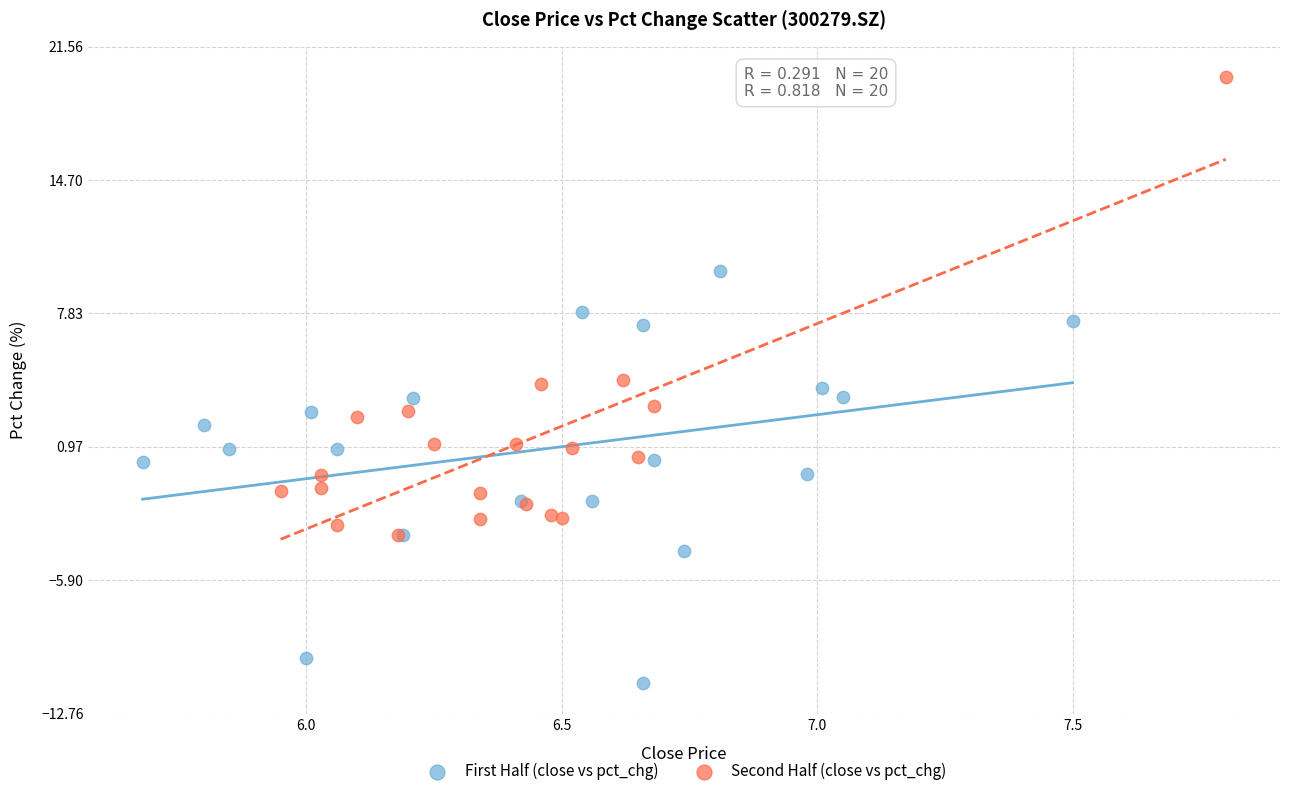

Which series contains the lowest Y value?

First Half (close vs pct_chg)